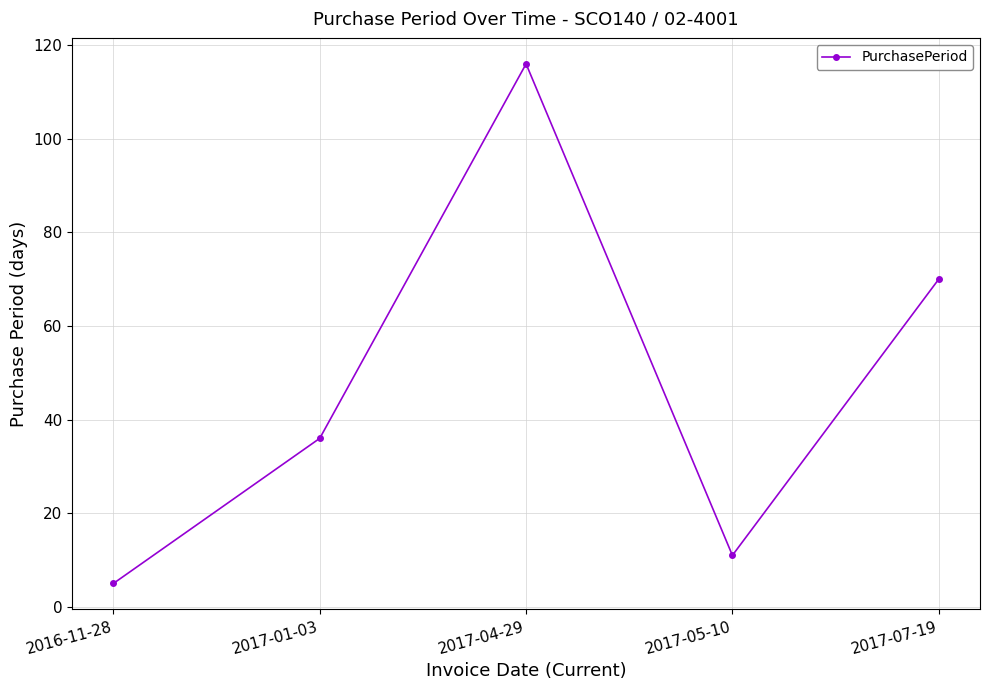

What is the smallest value displayed?

5